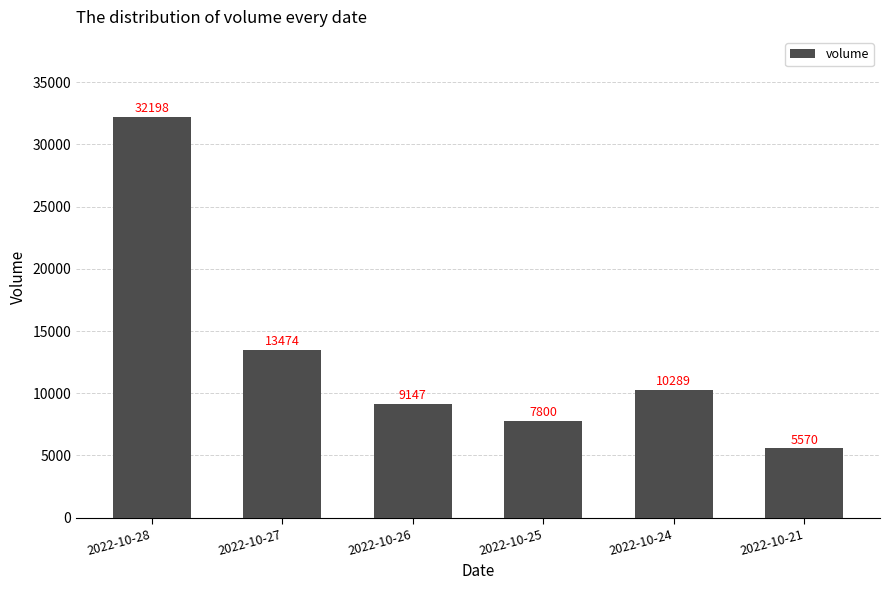

Reading left to right, extract all data points from this chart.

32198	13474	9147	7800	10289	5570